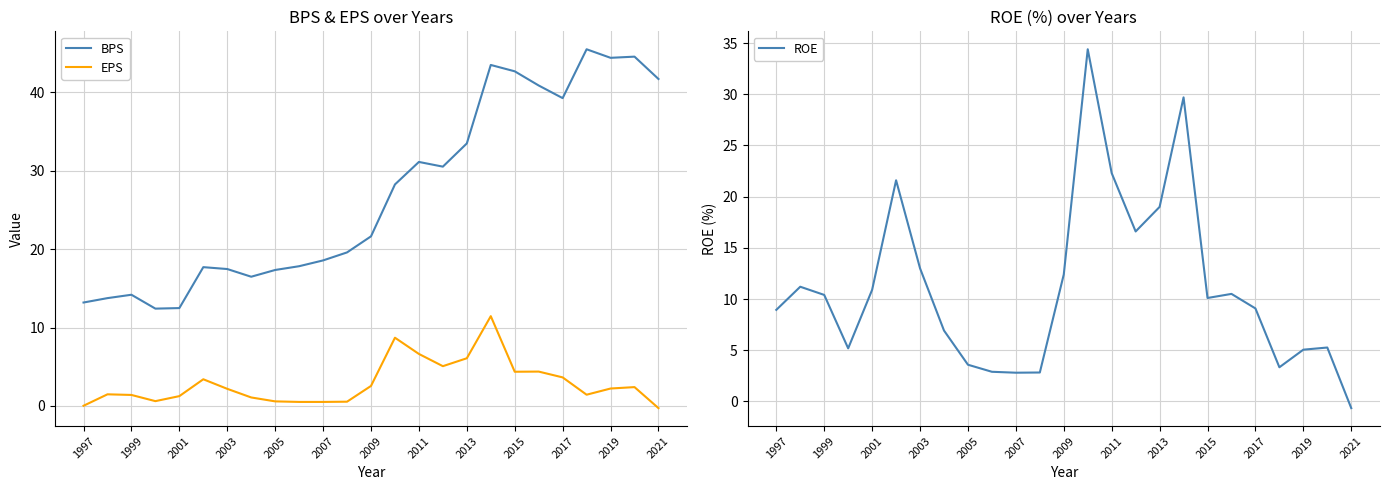

The value of BPS at 2009 is 21.6. True or false?

True